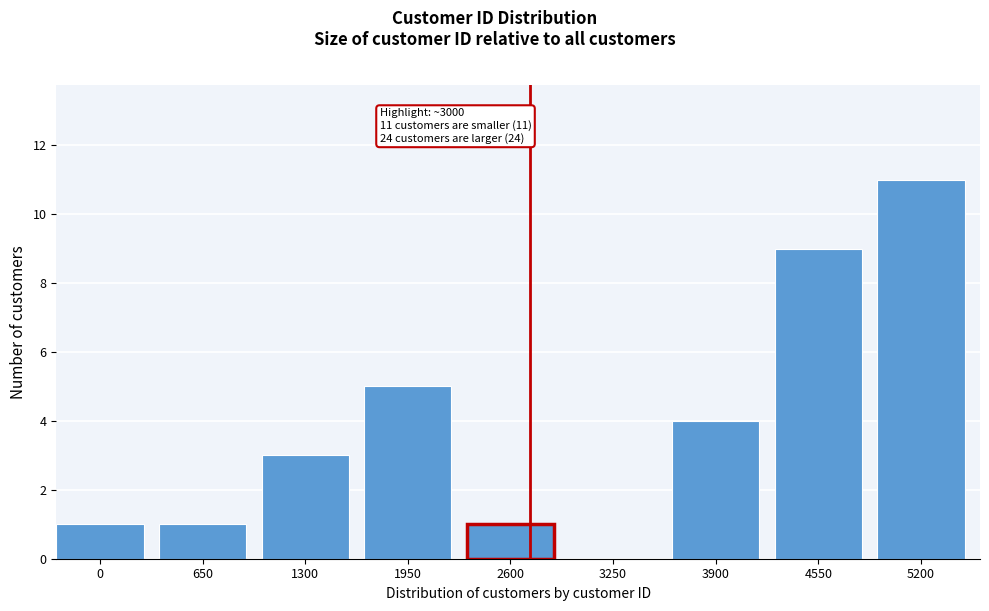

Reading right to left, transcribe all the data shown in this chart.

5200=11	4550=9	3900=4	3250=0	2600=1	1950=5	1300=3	650=1	0=1